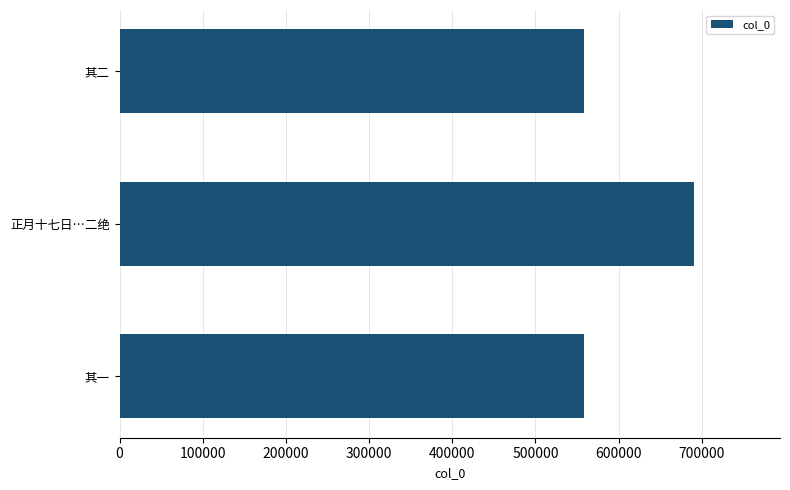

What is the change in value from 正月十七日…二绝 to 其二?

-131758